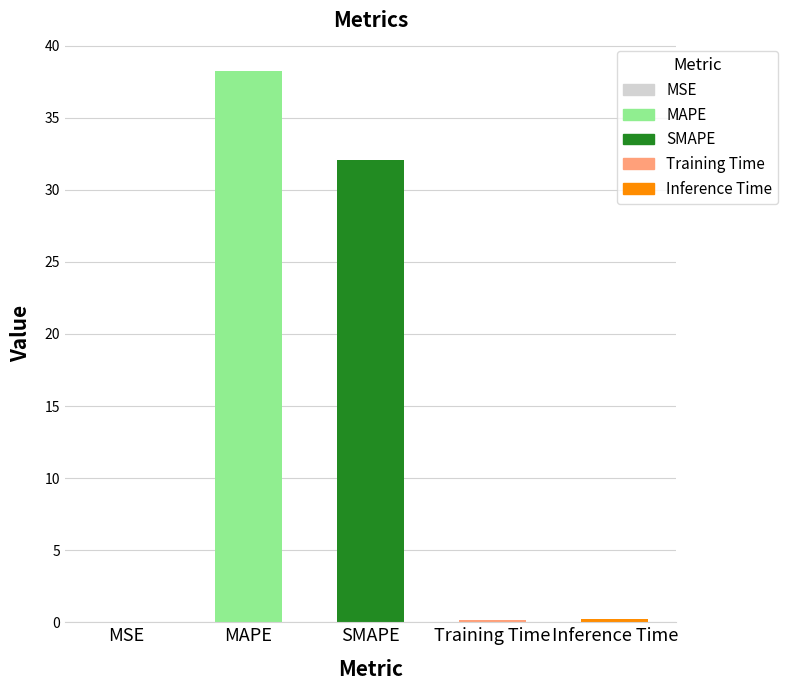

At which label is the value closest to 19?

SMAPE